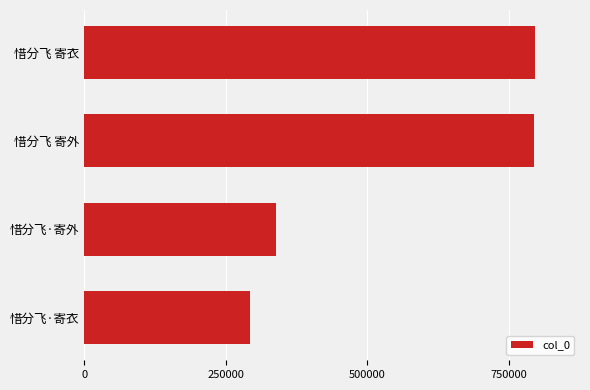

What is the change in value from 惜分飞·寄外 to 惜分飞 寄衣?

+458001